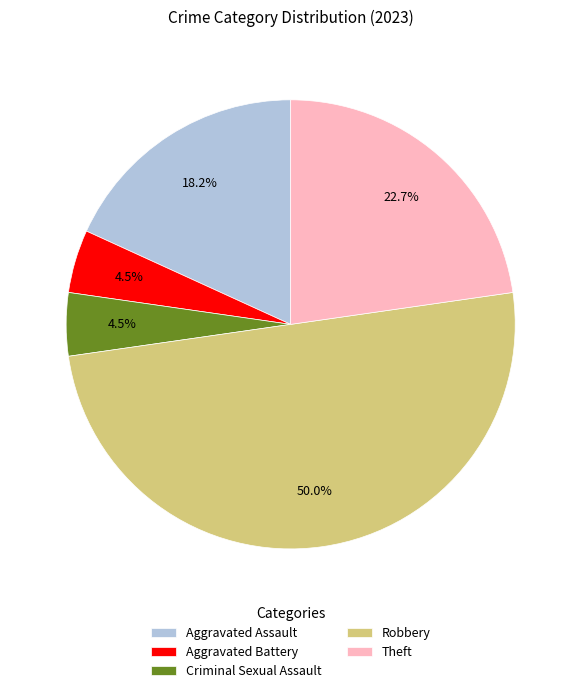

Is the sum of Robbery and Criminal Sexual Assault greater than half?

Yes